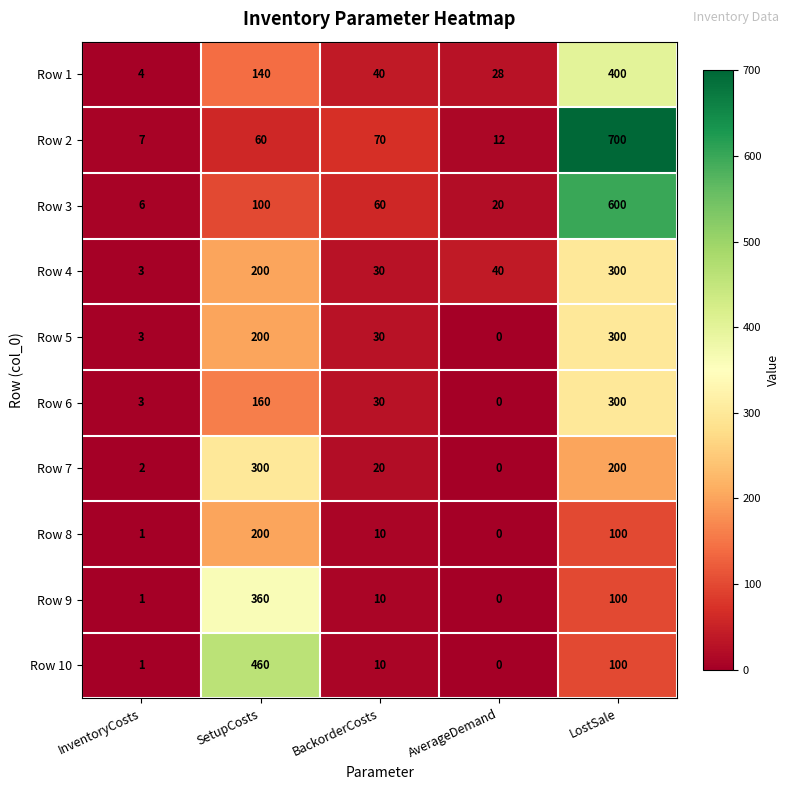

Where is Row 2 nearest to the value 353?

BackorderCosts